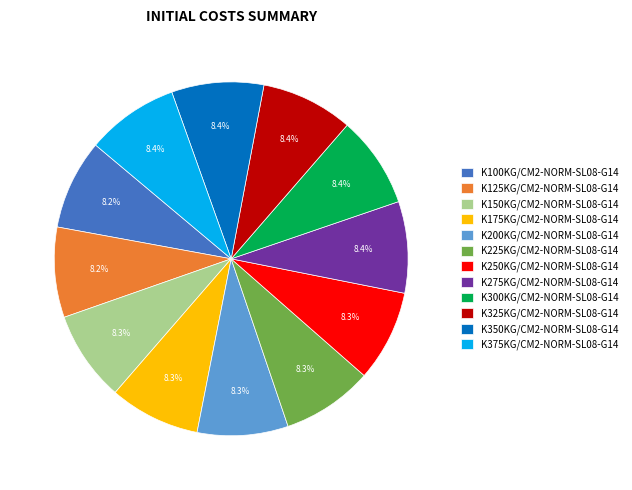

To the nearest percent, what portion does K125KG/CM2-NORM-SL08-G14 represent?

8%